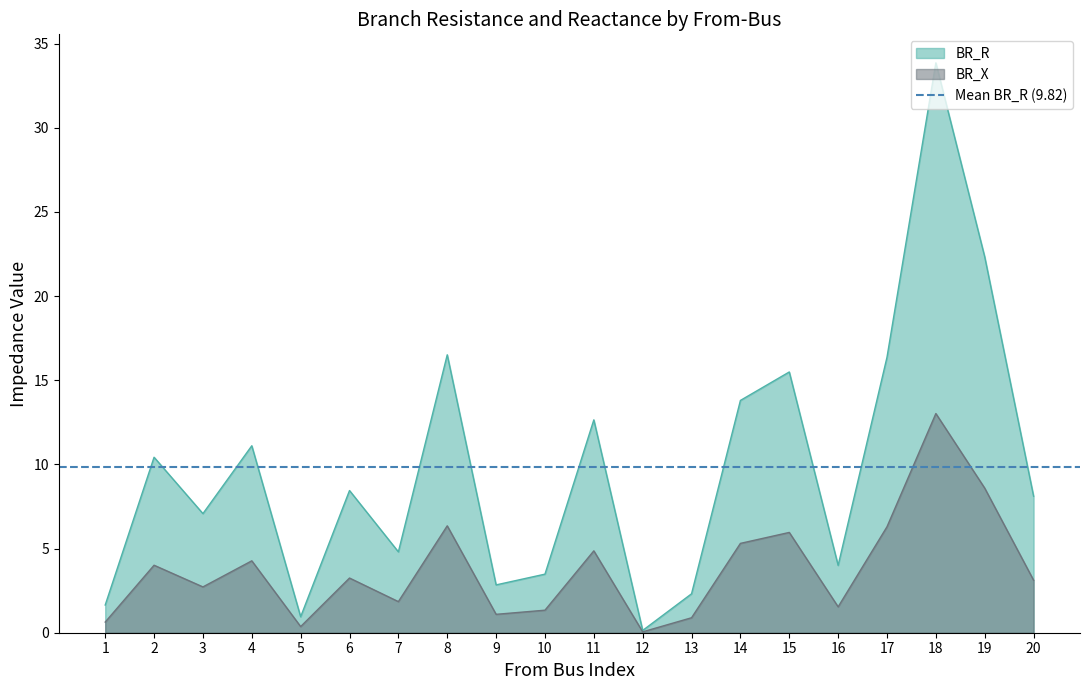

True or false: BR_R and BR_X intersect in this chart.

False